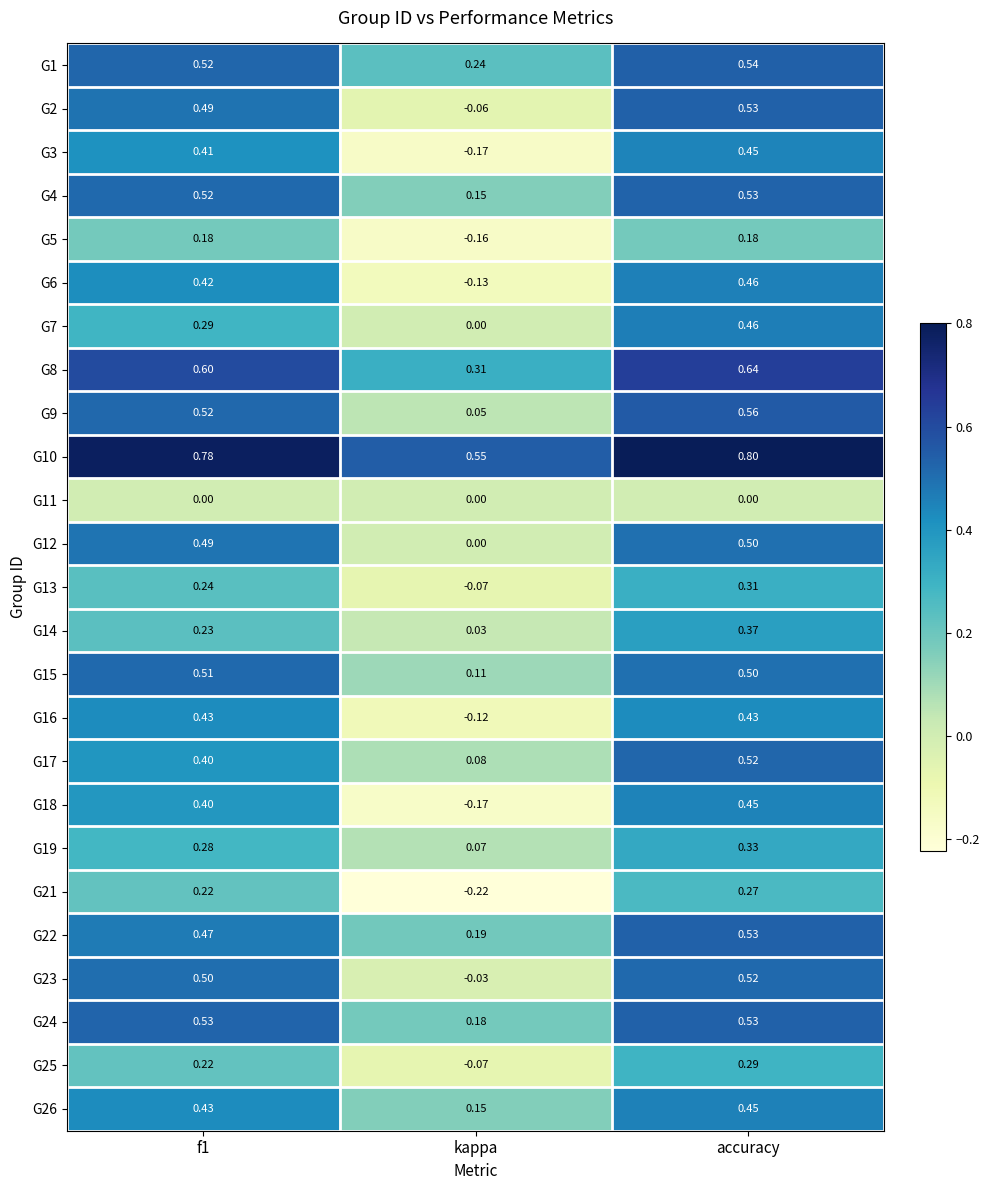

At which label is G7 closest to 0?

kappa